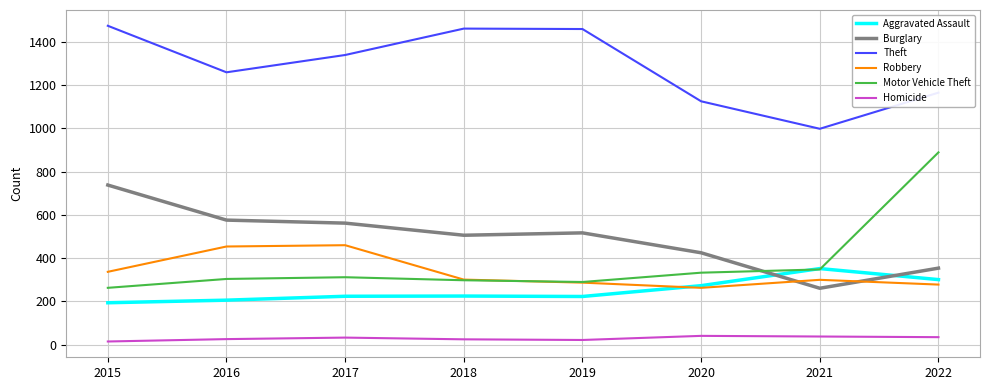

True or false: Homicide and Aggravated Assault cross at least once.

False